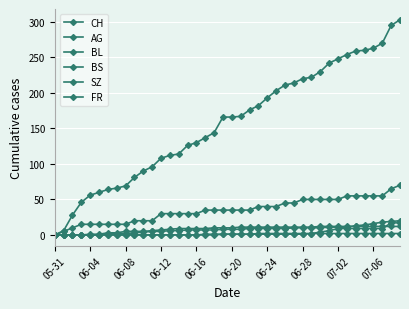

Is this an area chart (filled region under the line)?

No